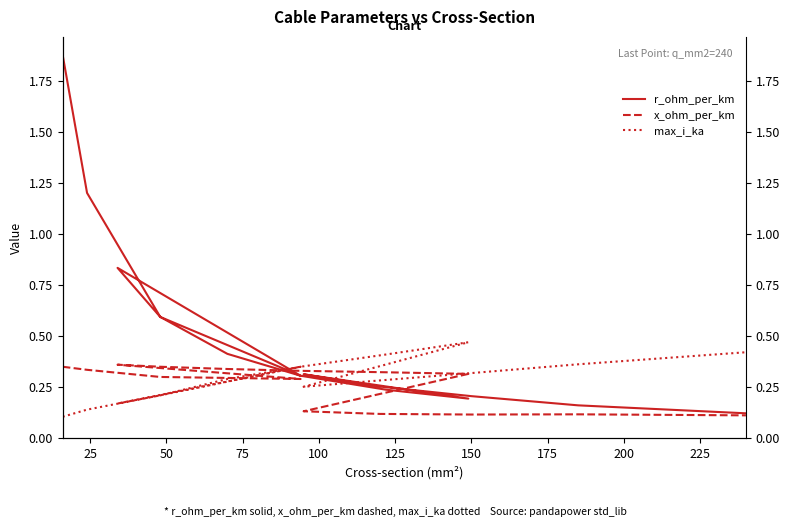

Which series has the largest range (max minus min)?

r_ohm_per_km